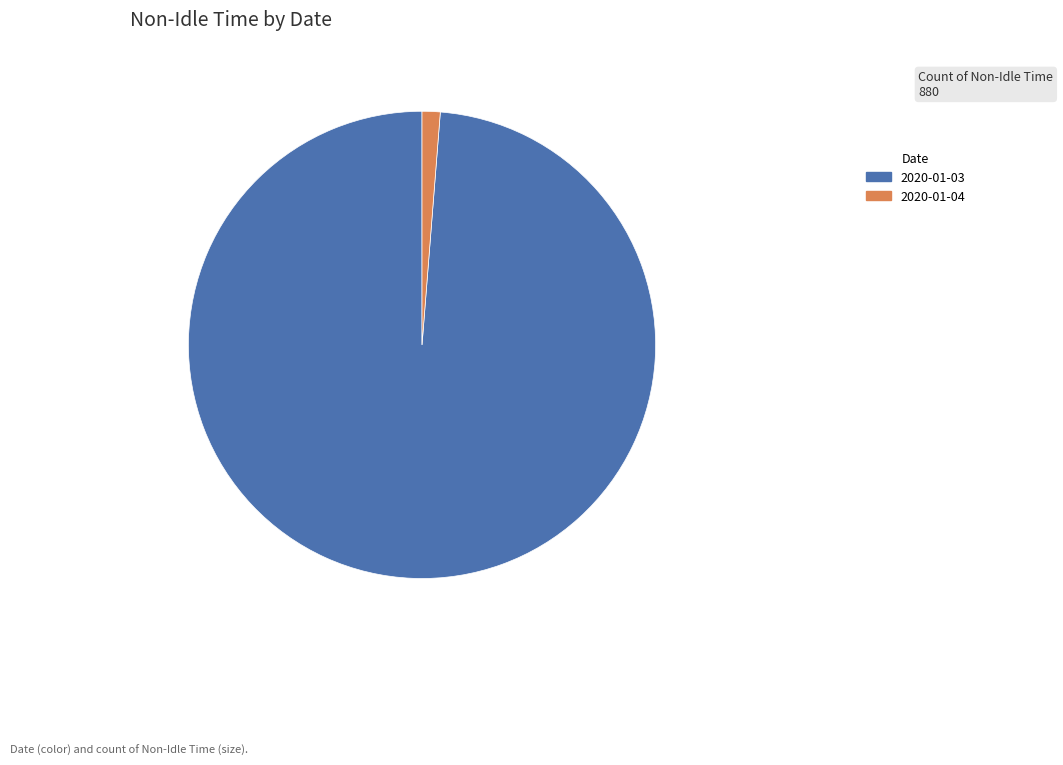

Which category has the biggest portion of the pie?

2020-01-03